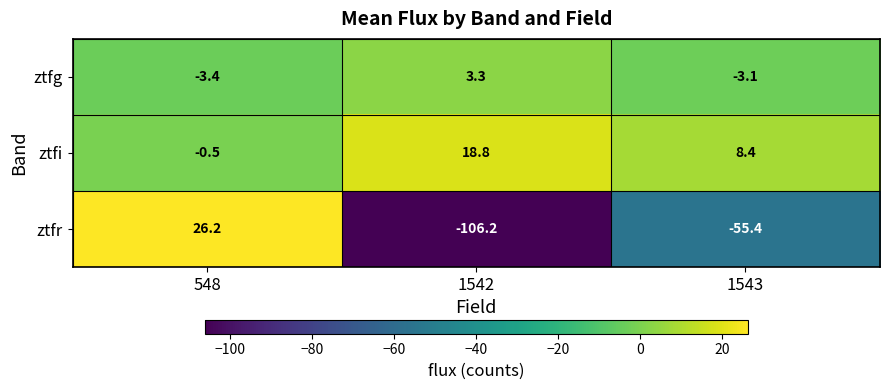

How many positive values does the ztfg series have?

1